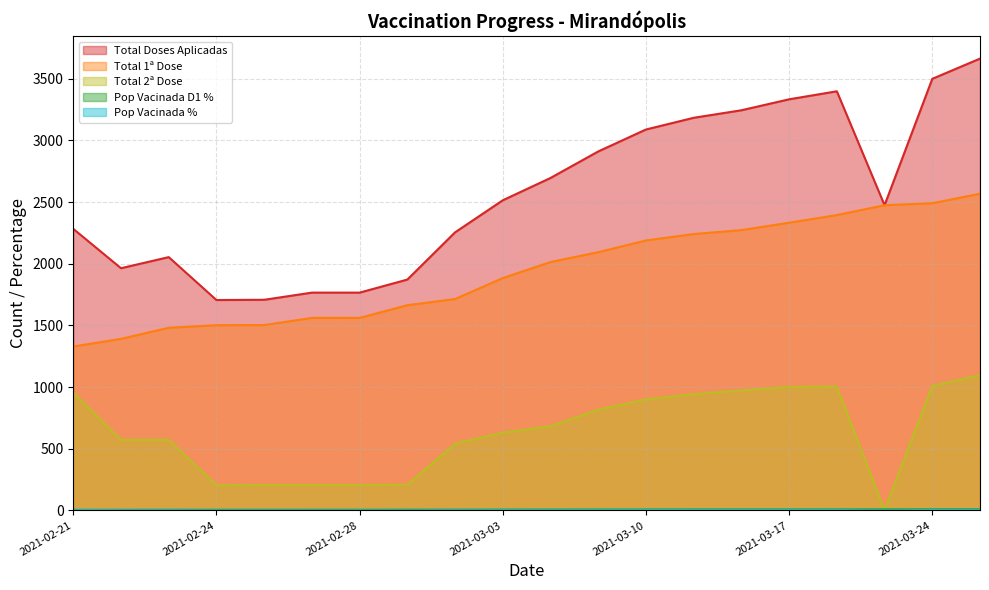

What is the total value across all series at 2021-03-10?

6188.4